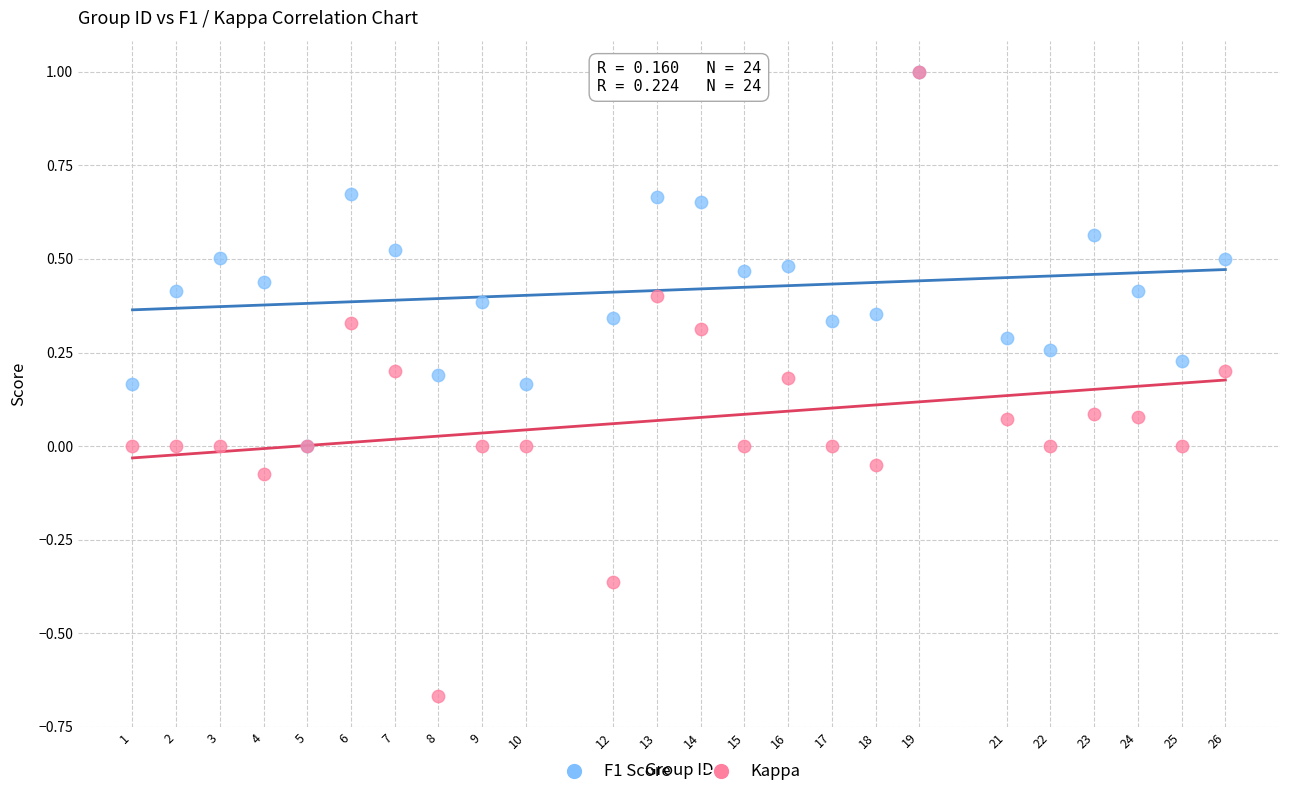

What are all the series names shown in the legend?

F1 Score, Kappa